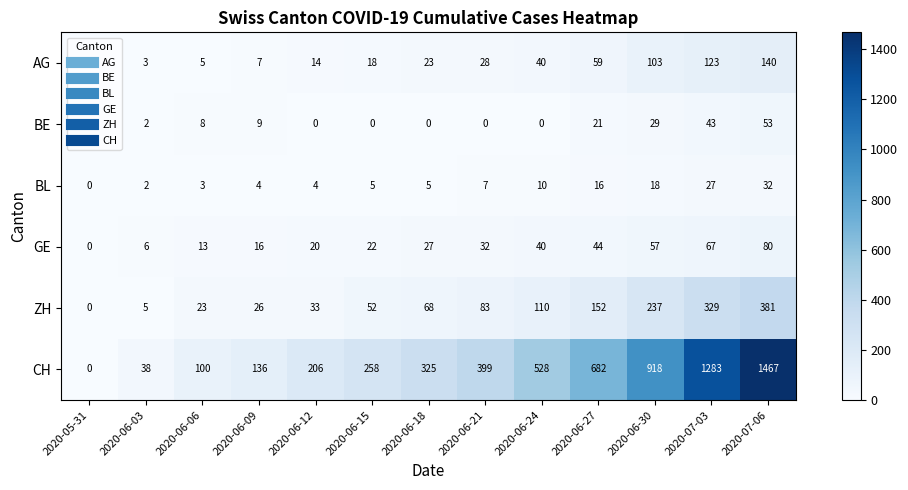

At 2020-06-09, list the series in order from smallest to largest.

BL, AG, BE, GE, ZH, CH